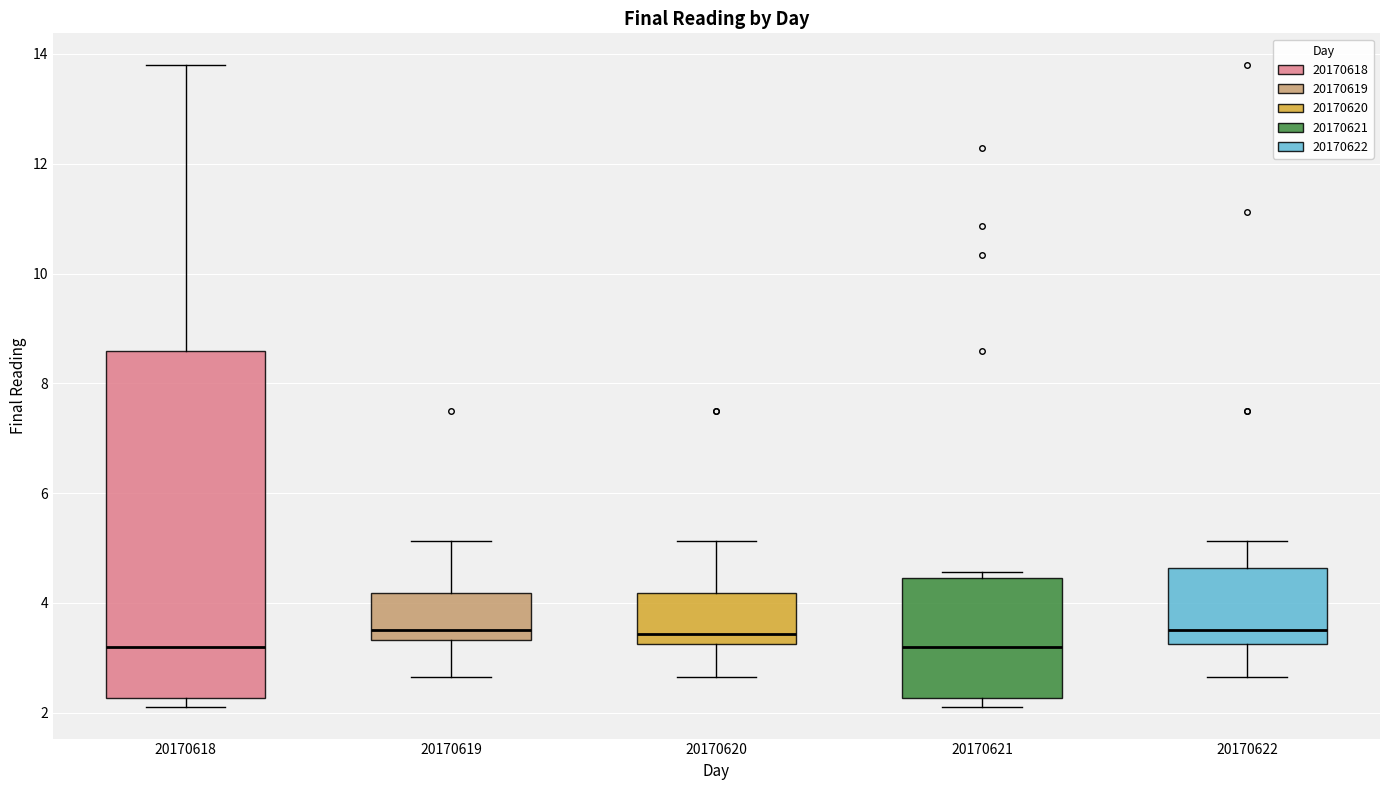

Which box is the tallest, from its lower edge to its upper edge?

20170618